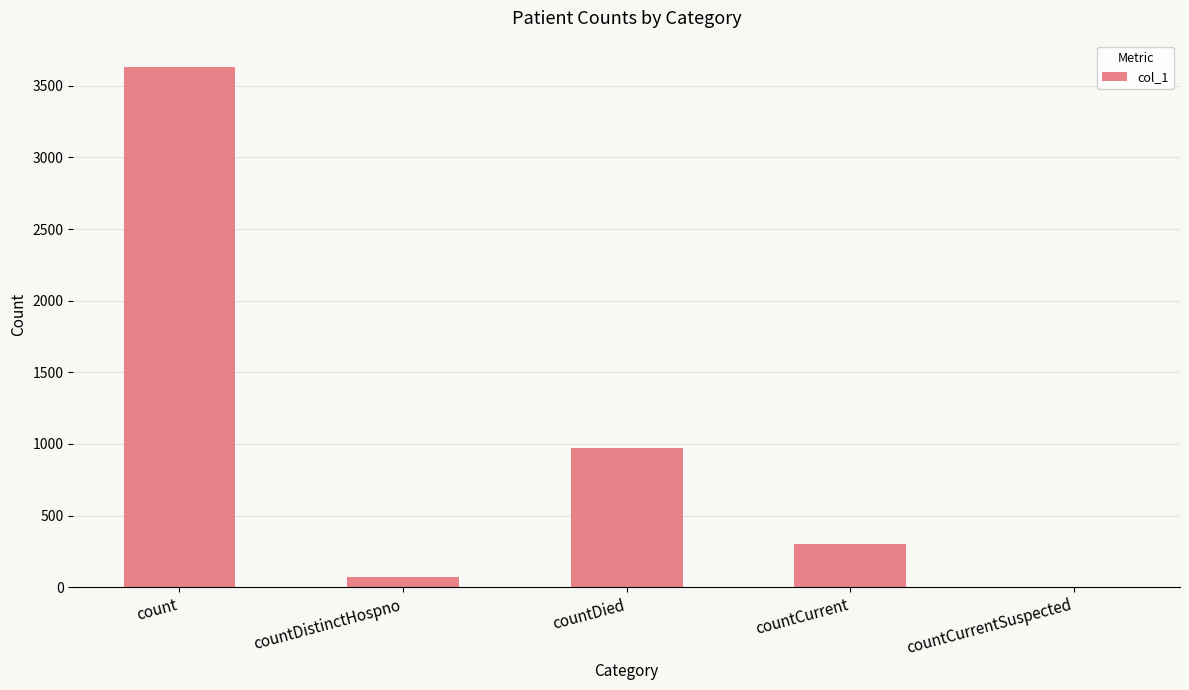

What is the sum of the values at countCurrent and count?

3934